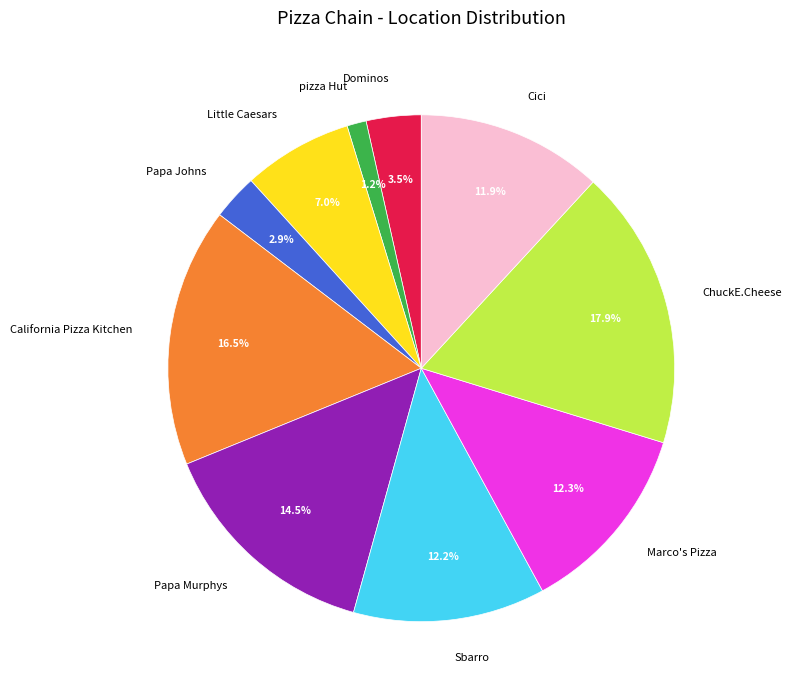

Count the number of slices in the pie.

10